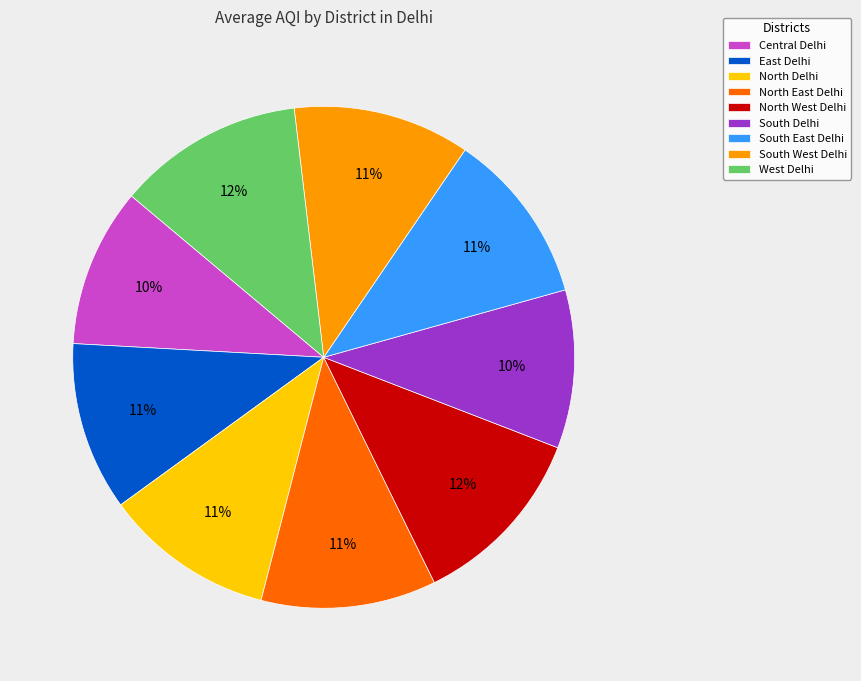

Is the sum of North Delhi and East Delhi greater than half?

No